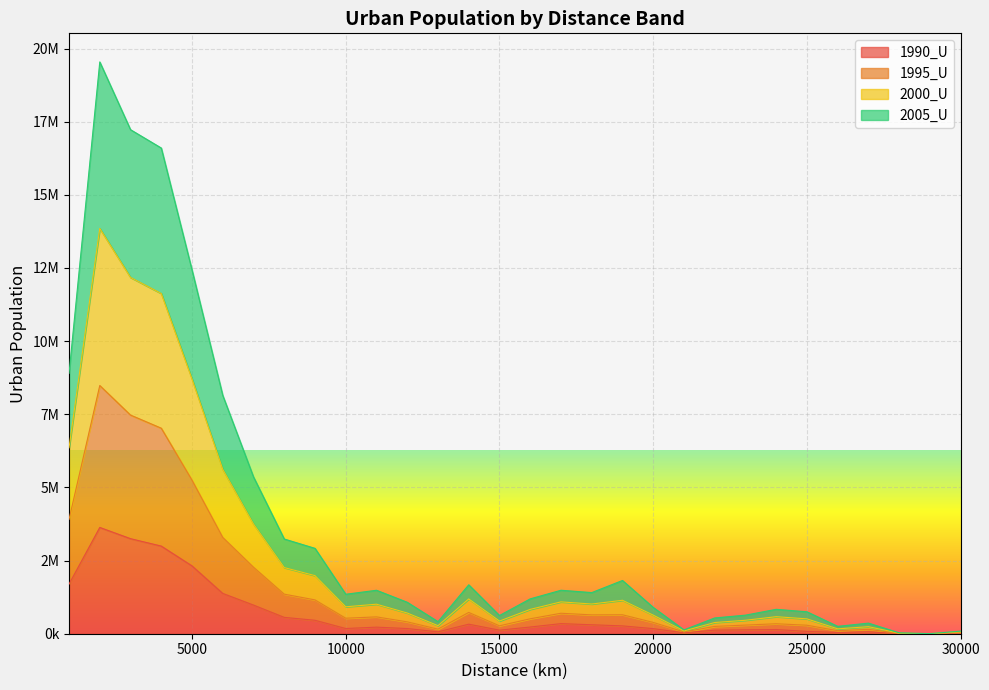

At which label does 2000_U reach its peak?

2000